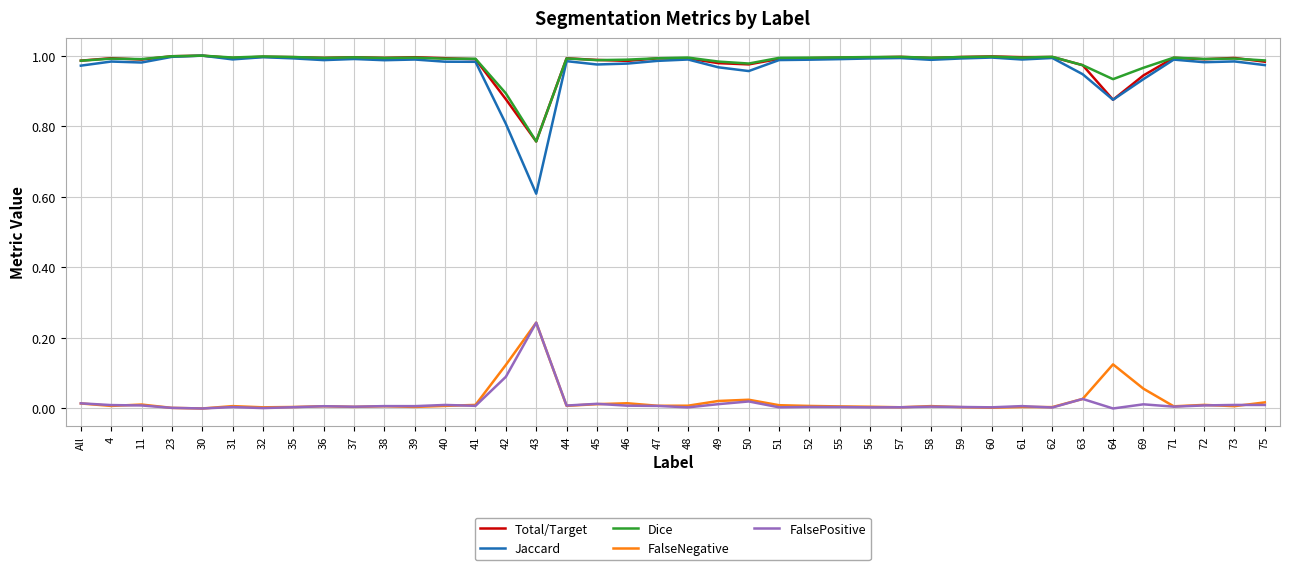

True or false: Jaccard and FalseNegative intersect in this chart.

False